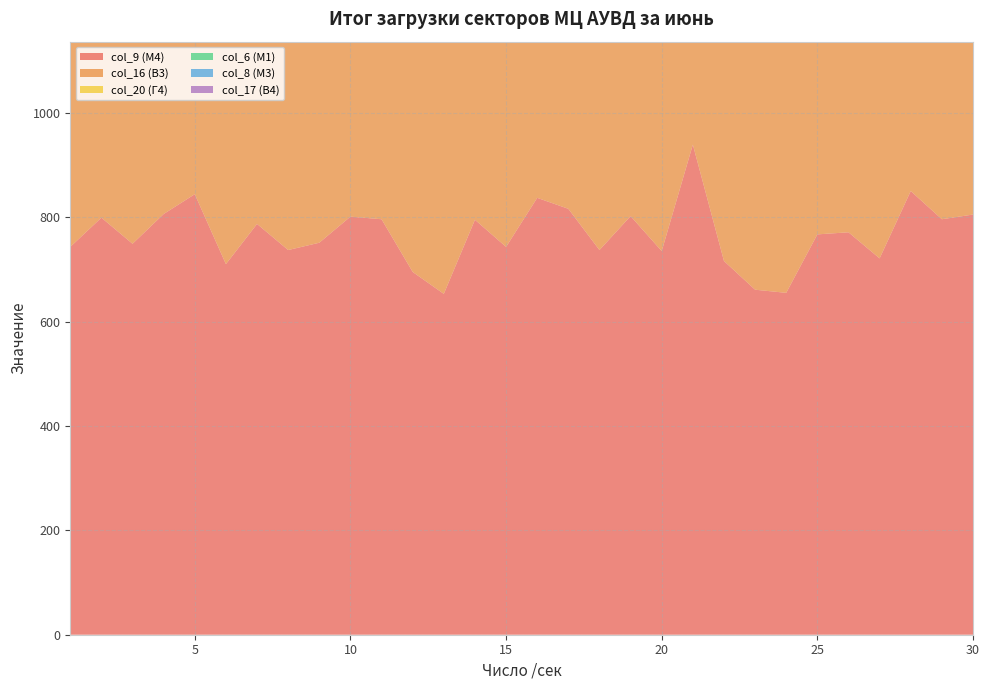

Reading left to right, transcribe all the data shown in this chart.

col_9 (М4): 1=743	2=799	3=749	4=806	5=844	6=710	7=787	8=737	9=751	10=801	11=796	12=695	13=653	14=795	15=743	16=837	17=816	18=737	19=802	20=735	21=939	22=716	23=661	24=655	25=767	26=771	27=721	28=850	29=796	30=805
col_16 (В3): 1=715	2=757	3=744	4=719	5=658	6=656	7=660	8=751	9=806	10=690	11=651	12=689	13=618	14=771	15=835	16=724	17=648	18=669	19=681	20=798	21=793	22=639	23=700	24=732	25=698	26=791	27=803	28=741	29=645	30=738
col_20 (Г4): 1=638	2=723	3=672	4=716	5=601	6=664	7=711	8=684	9=704	10=663	11=626	12=699	13=623	14=713	15=706	16=693	17=665	18=708	19=673	20=751	21=742	22=615	23=645	24=730	25=662	26=715	27=696	28=698	29=616	30=695
col_6 (М1): 1=816	2=869	3=851	4=901	5=964	6=881	7=835	8=970	9=857	10=887	11=880	12=893	13=826	14=927	15=838	16=898	17=875	18=852	19=845	20=869	21=859	22=831	23=946	24=894	25=840	26=895	27=850	28=988	29=858	30=861
col_8 (М3): 1=696	2=741	3=697	4=690	5=747	6=621	7=660	8=667	9=654	10=670	11=668	12=656	13=585	14=702	15=639	16=700	17=739	18=701	19=640	20=674	21=551	22=692	23=582	24=625	25=654	26=775	27=550	28=779	29=740	30=756
col_17 (В4): 1=288	2=207	3=225	4=264	5=276	6=283	7=291	8=259	9=205	10=269	11=313	12=285	13=335	14=206	15=218	16=282	17=322	18=315	19=298	20=181	21=232	22=304	23=285	24=248	25=308	26=175	27=148	28=239	29=368	30=243